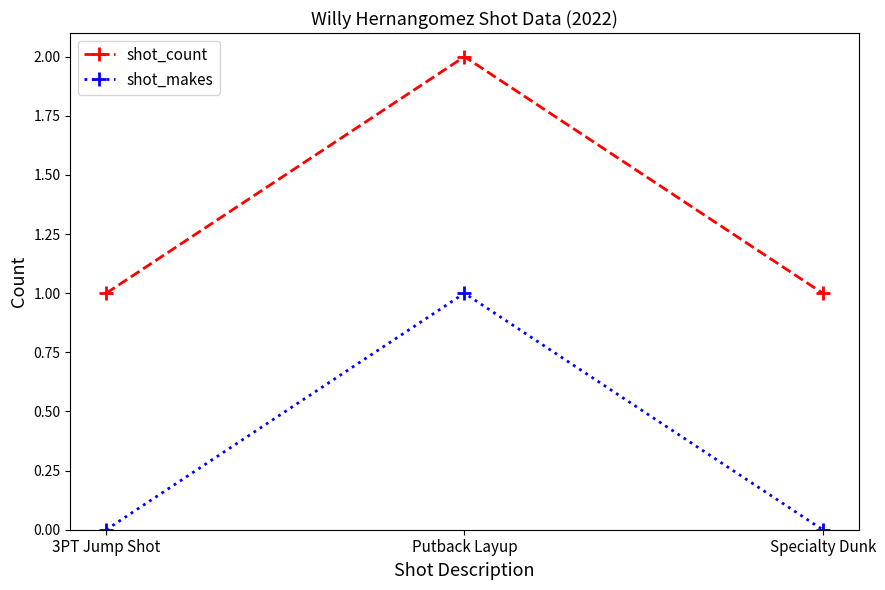

Reading left to right, transcribe all the data shown in this chart.

shot_count: 1	2	1
shot_makes: 0	1	0